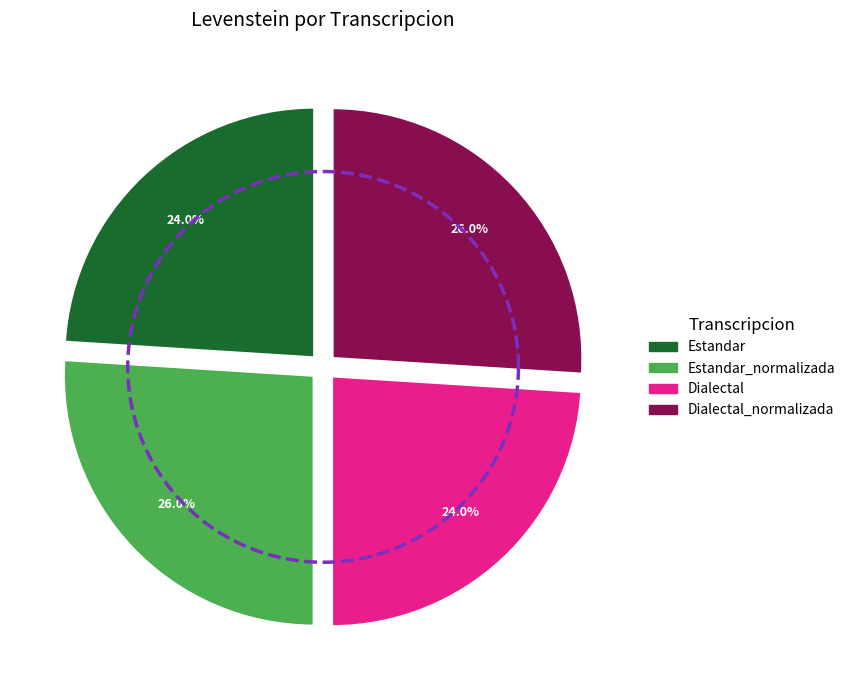

Does any single category account for the majority?

No